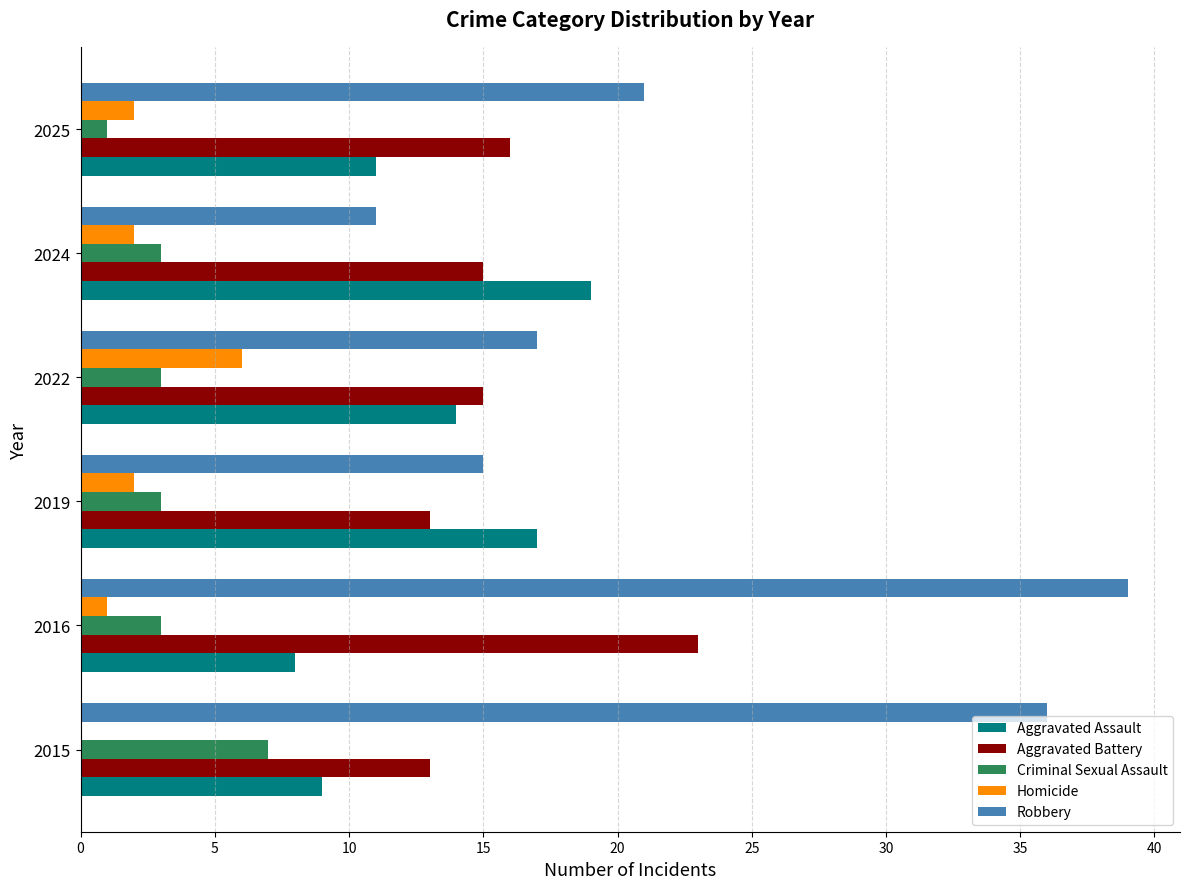

What is the total value across all series at 2025?

51